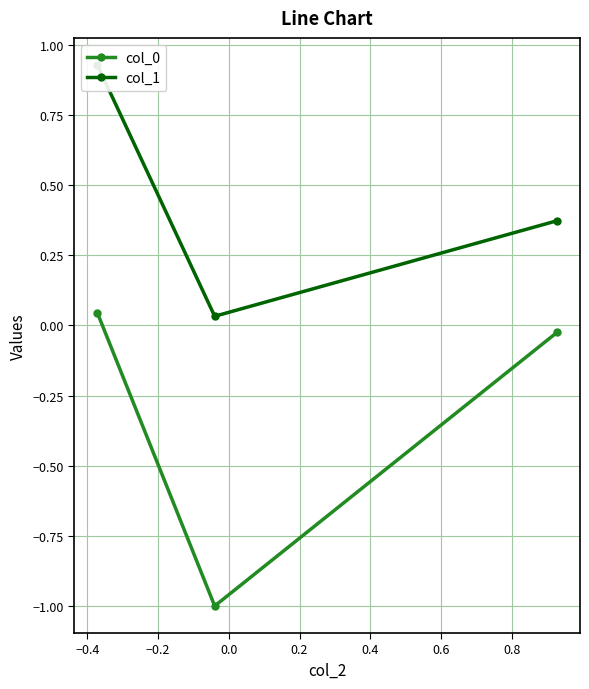

How many data points in col_0 are above 0?

1